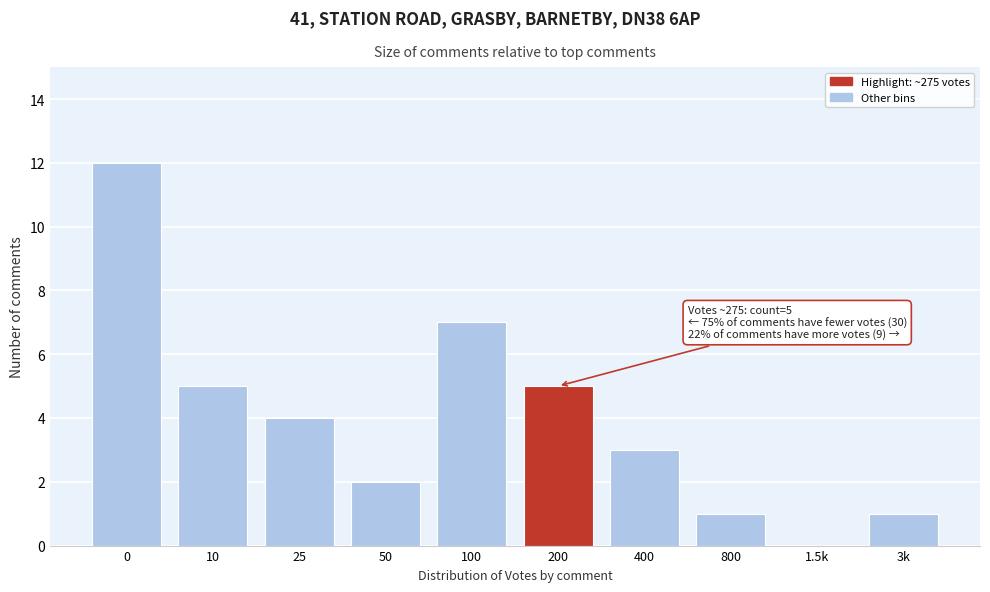

Reading left to right, transcribe all the data shown in this chart.

0=12	10=5	25=4	50=2	100=7	200=5	400=3	800=1	1.5k=0	3k=1